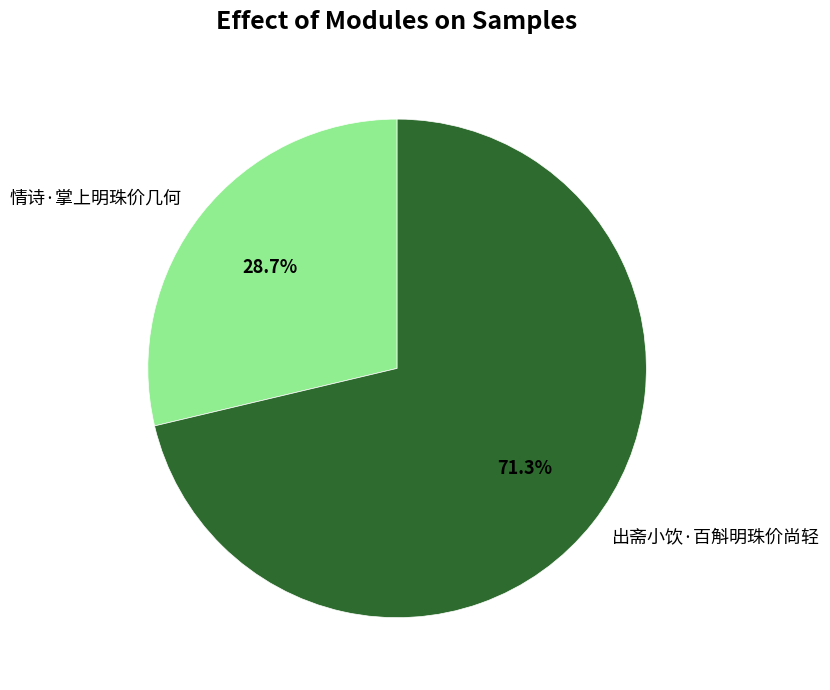

The 出斋小饮·百斛明珠价尚轻 slice represents 64% of the pie. True or false?

False